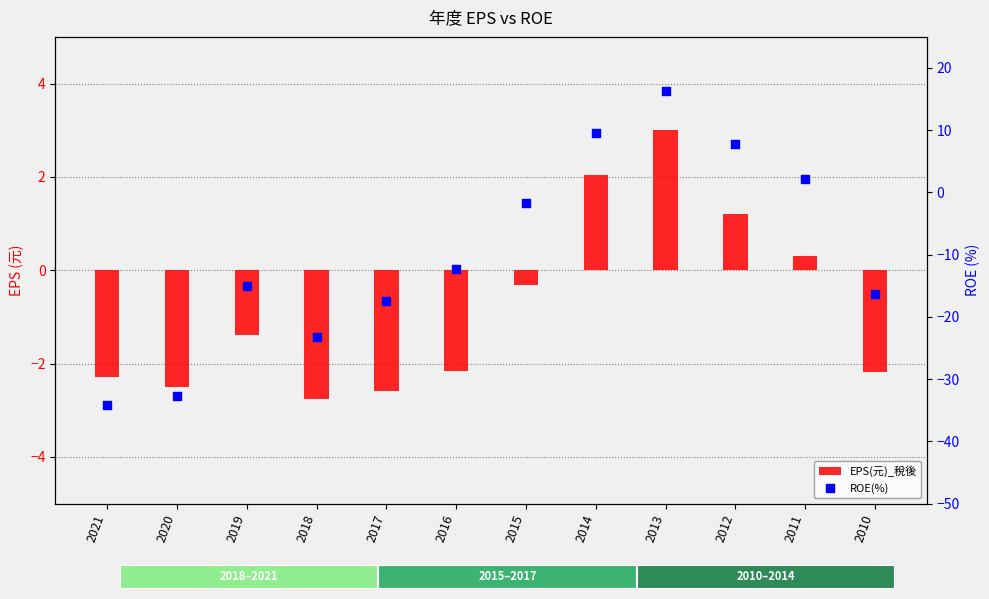

Which series has the largest total across all categories?

EPS(元)_稅後